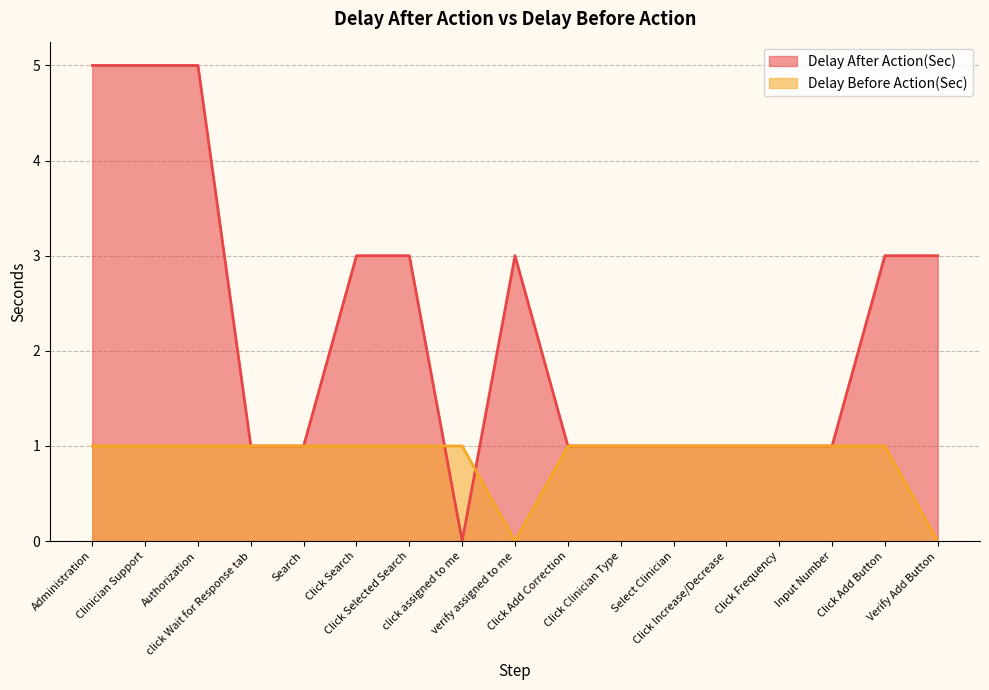

What is the label of the 14th point from the left?

Click Frequency